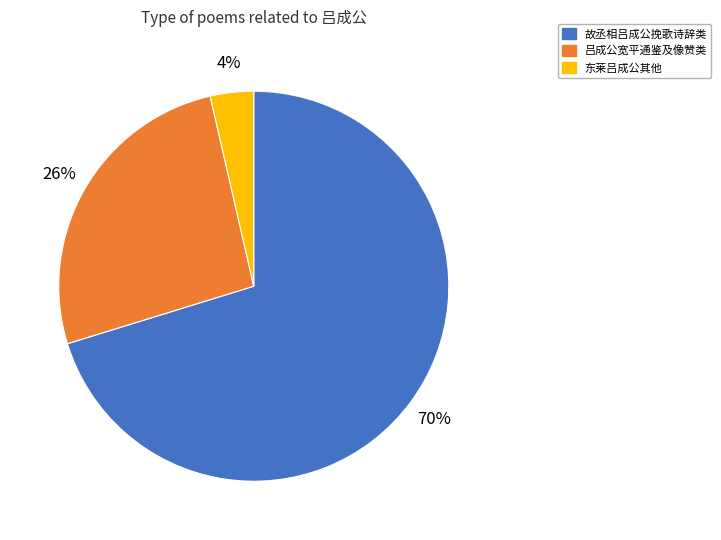

To the nearest percent, what portion does 故丞相吕成公挽歌诗辞类 represent?

70%